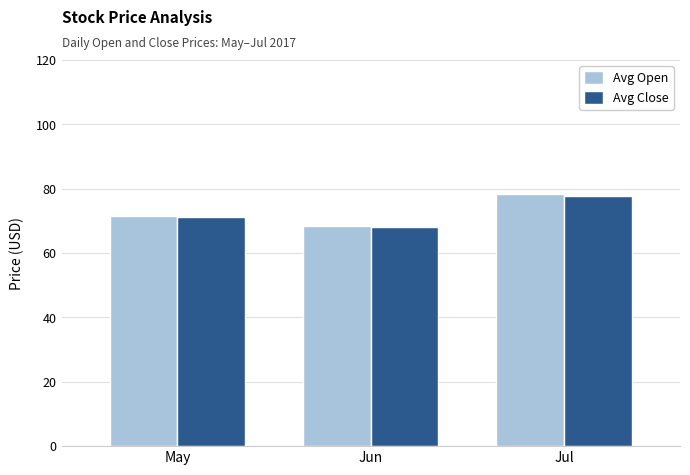

At which category does the chart reach its peak across all series?

Jul